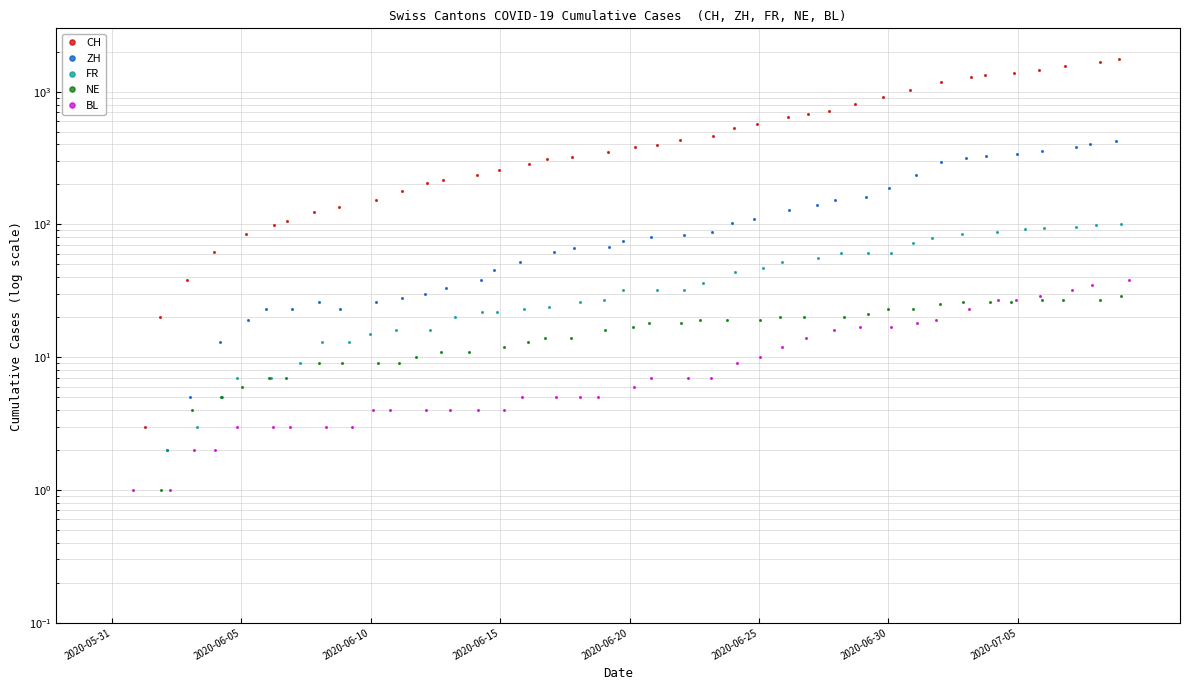

Where does the BL series first go above 6?

21